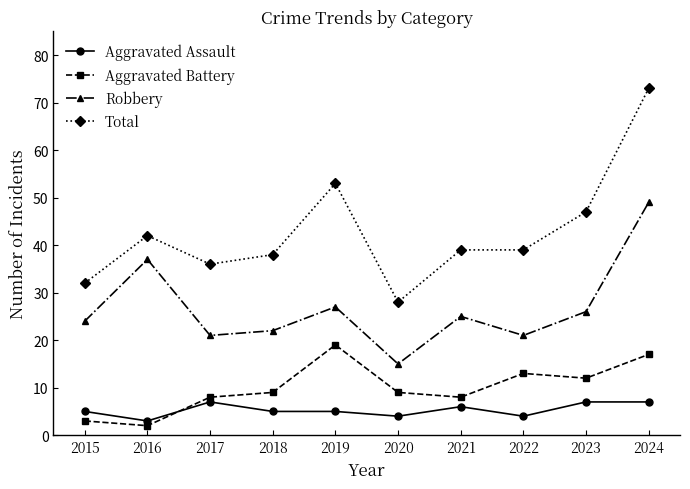

What is the difference between the highest and lowest values at 2019?

48